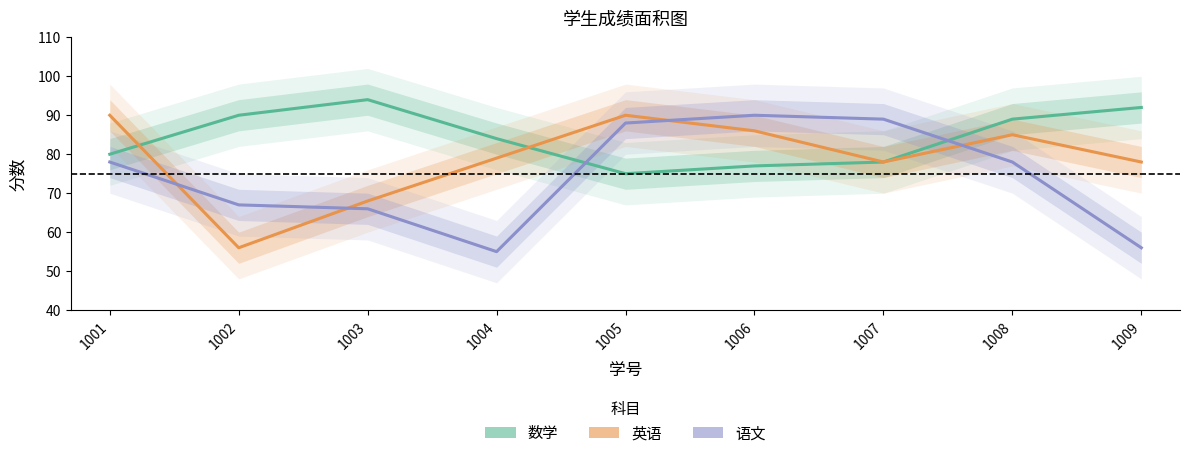

Which label corresponds to the smallest value in the chart?

1004